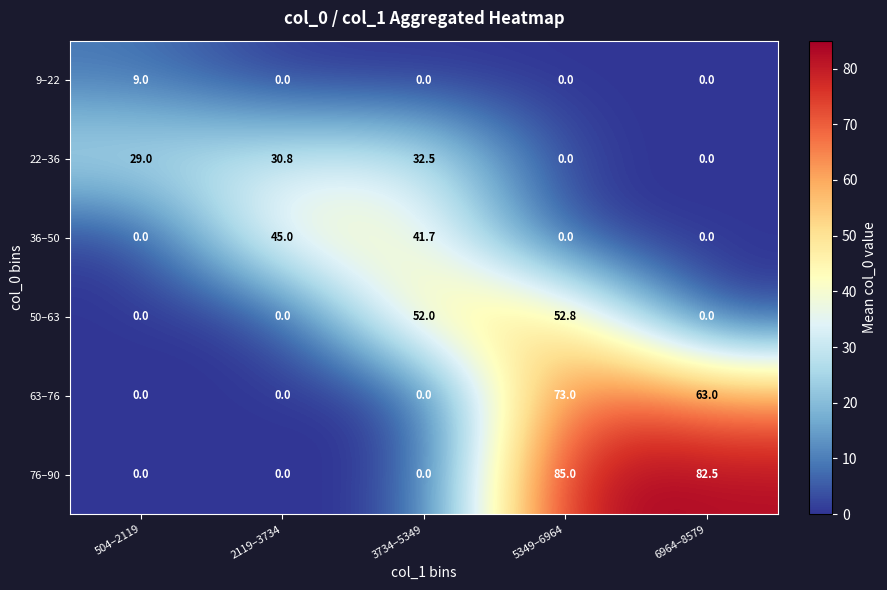

What is the average value of the 36–50 series?

17.3